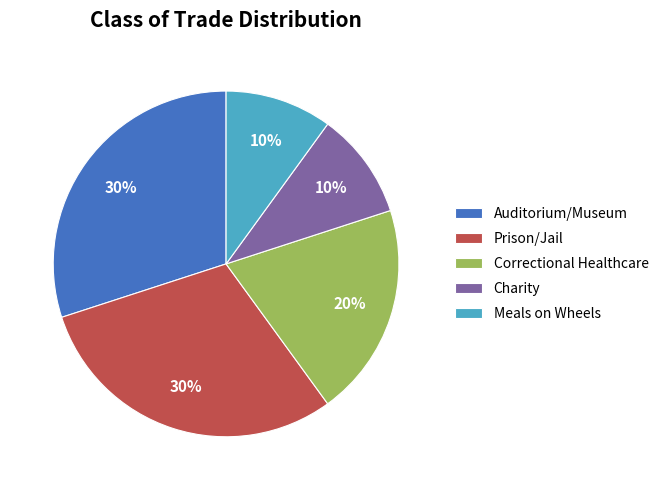

Is there a majority slice in this chart?

No